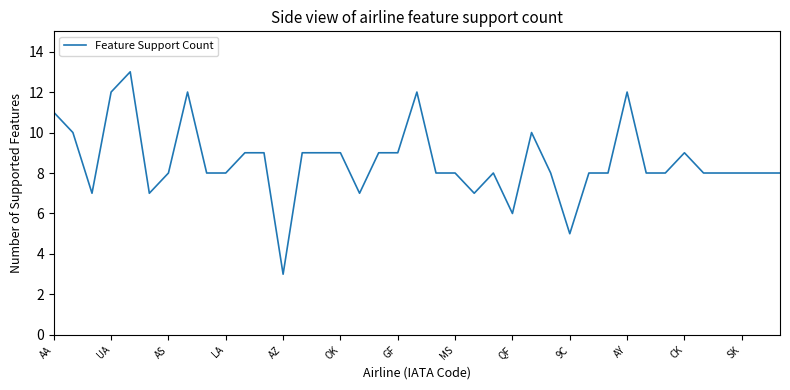

What is the greatest value displayed?

13